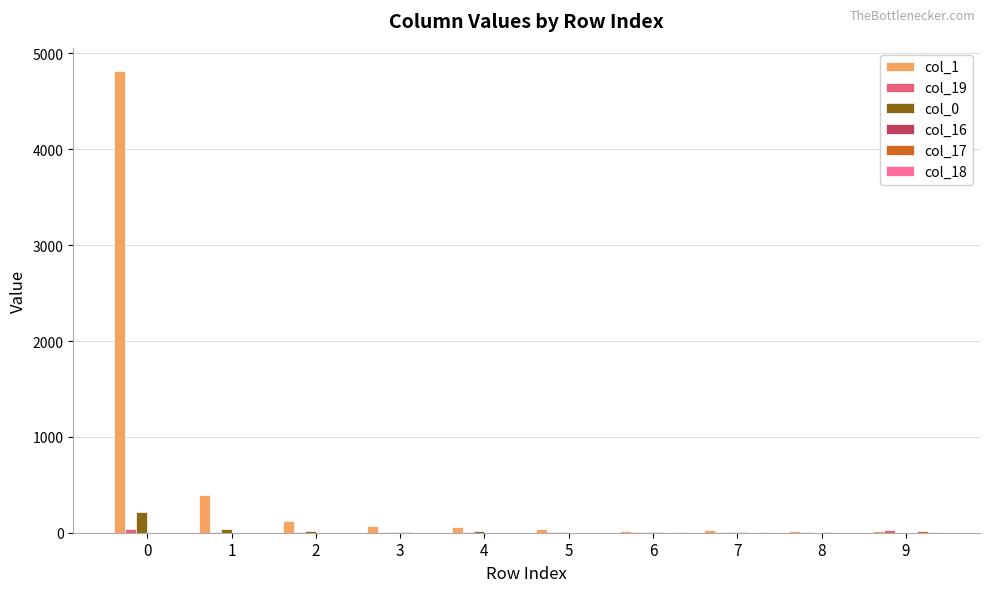

Which series has the largest total across all categories?

col_1